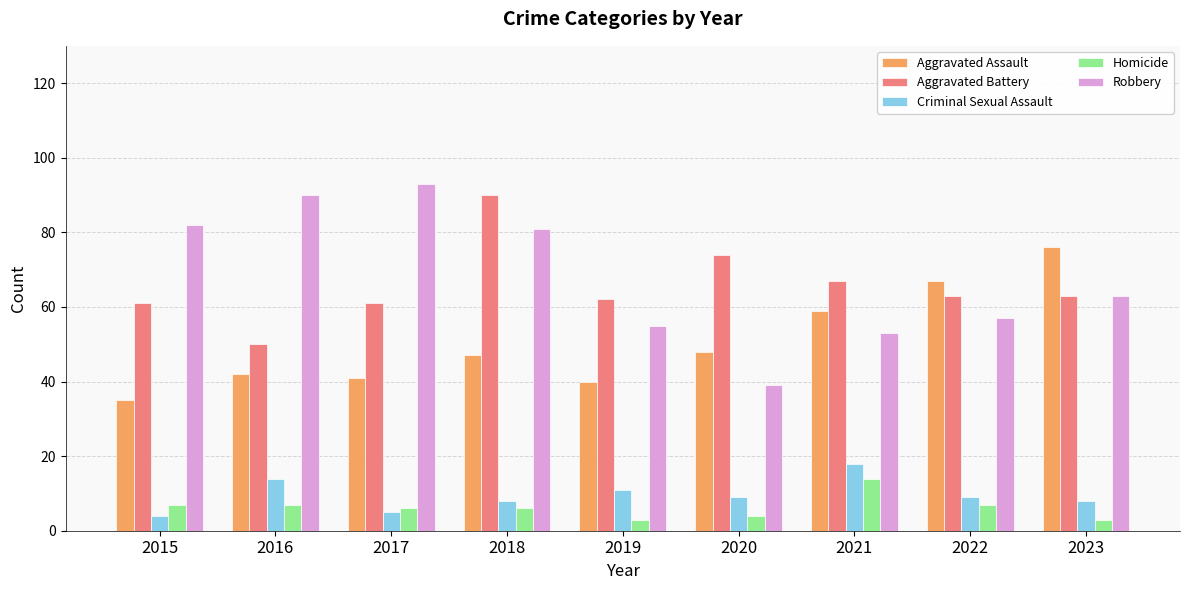

How many values in the Criminal Sexual Assault series are below 9?

4